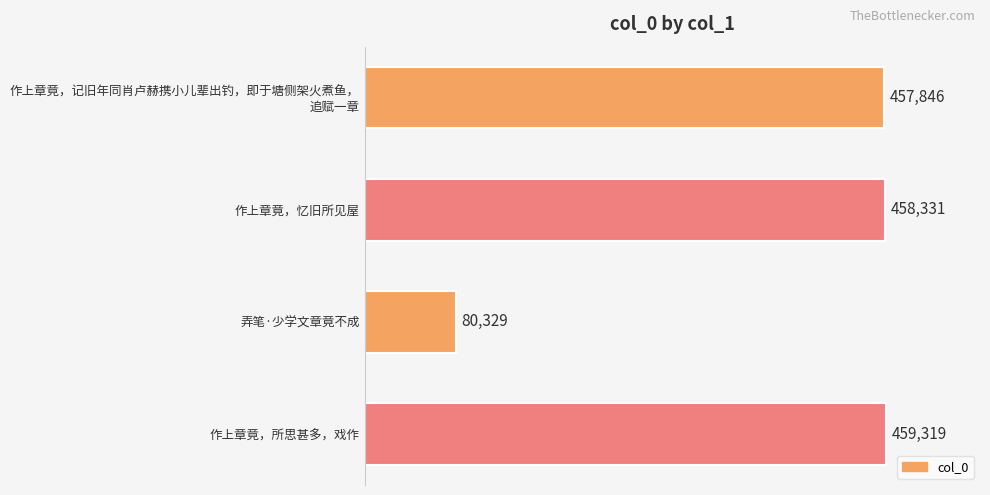

What is the sum of all values?

1455825